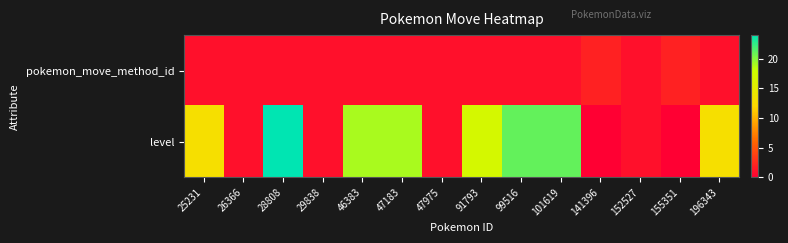

List the series in order of their peak value, lowest first.

pokemon_move_method_id, level